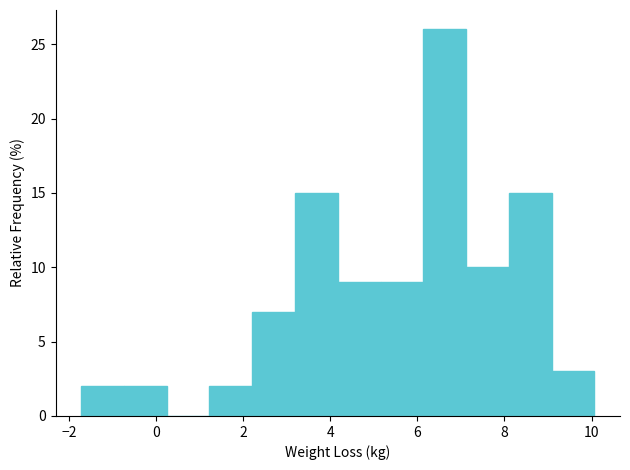

Reading left to right, list every bar in this chart as the range it spans on the x-axis followed by its height. Neither the bar edges nor the heights are printed on the chart, so give them approximately, as read against the axes.

-1.8 to -0.8: 2
-0.8 to 0.2: 2
0.2 to 1.2: 0
1.2 to 2.2: 2
2.2 to 3.2: 7
3.2 to 4.2: 15
4.2 to 5.2: 9
5.2 to 6.2: 9
6.2 to 7.2: 26
7.2 to 8.0: 10
8.0 to 9.0: 15
9.0 to 10.0: 3